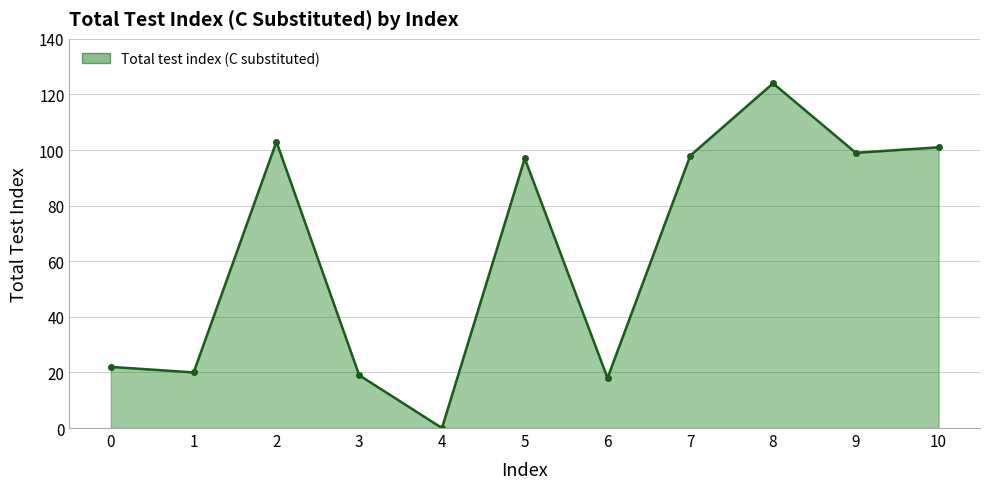

At which category does the data reach its first local peak?

2